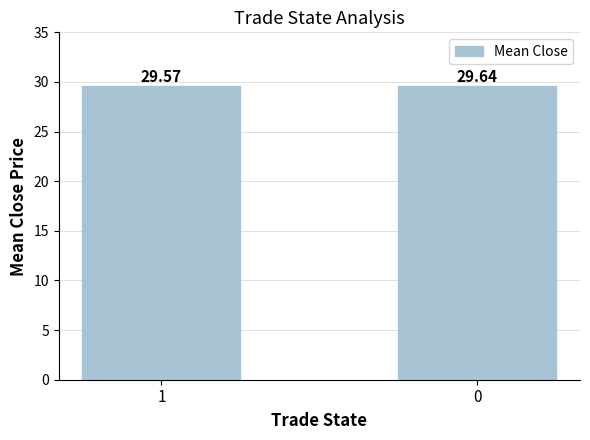

The chart shows a value of 48.2 at 0. True or false?

False